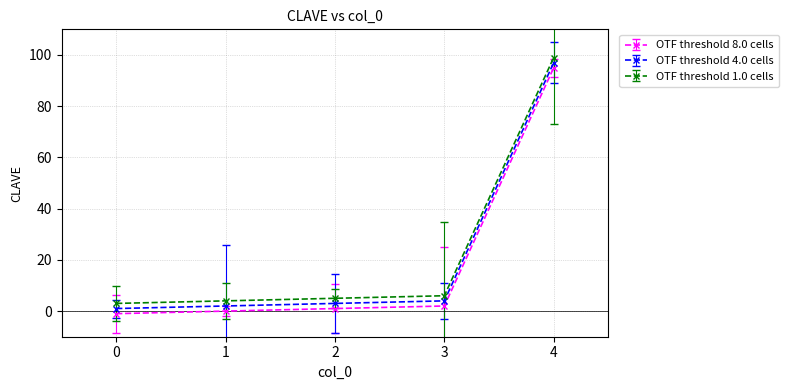

Which label corresponds to the largest value in the chart?

4